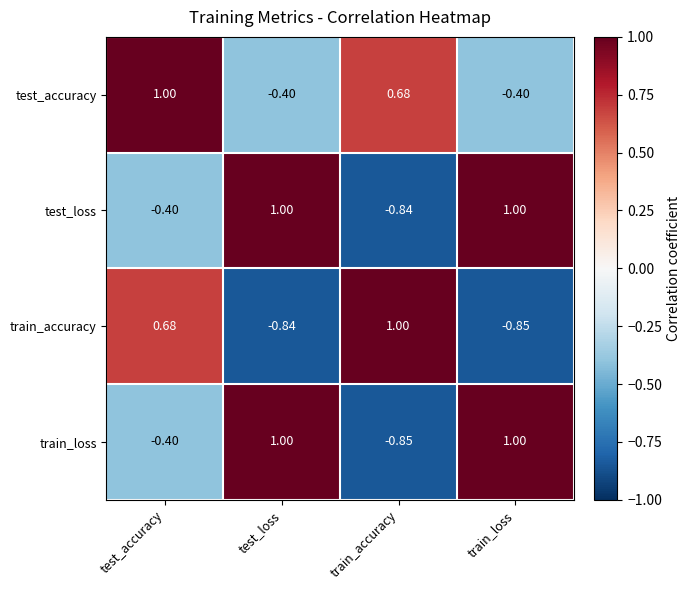

At which category is the sum across all series the highest?

test_accuracy